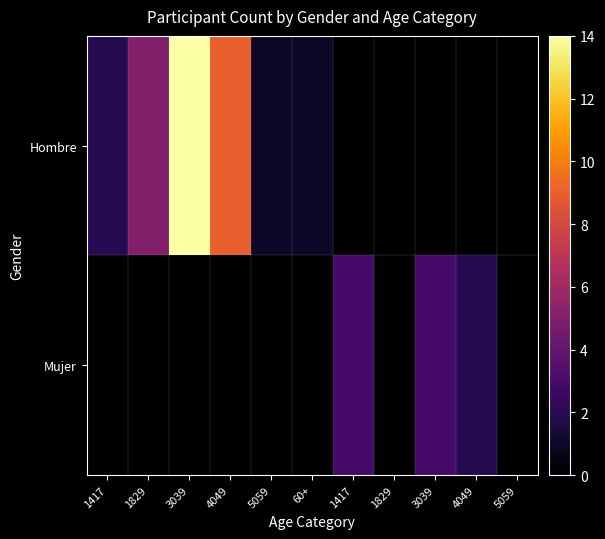

Which category has the lowest value in the Mujer series?

1417